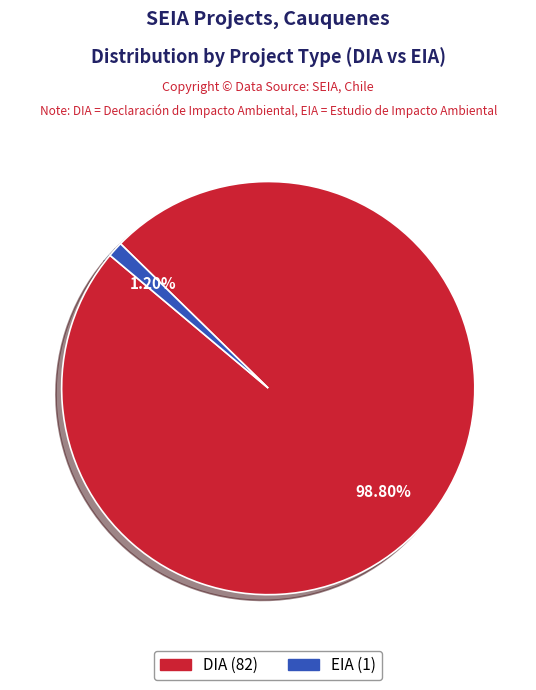

Which category has the biggest portion of the pie?

DIA